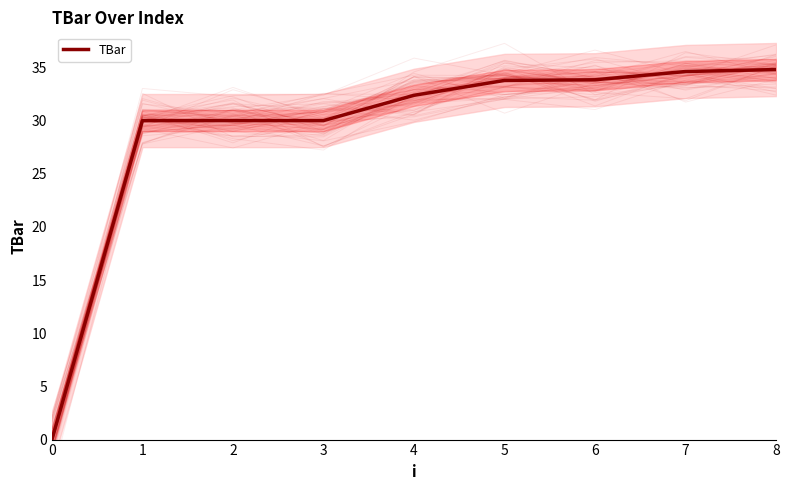

What is the difference between the maximum and second lowest values?

4.8